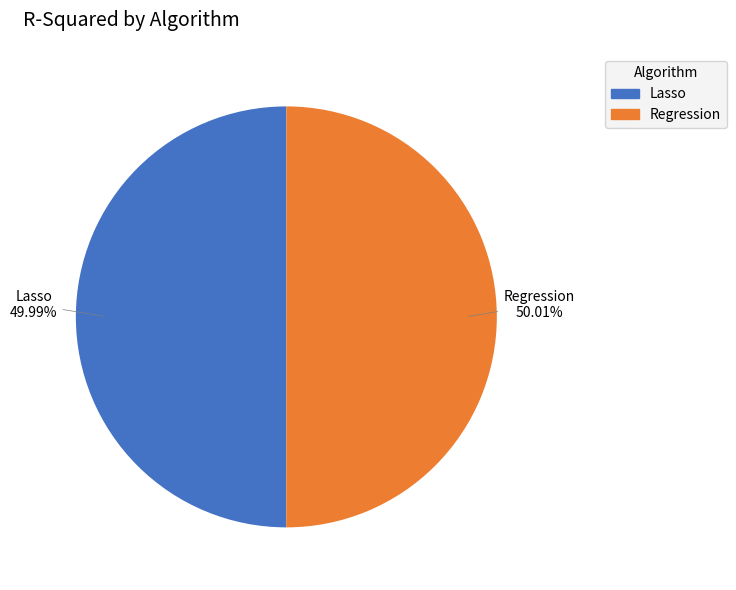

True or false: Lasso accounts for 42% of the total.

False